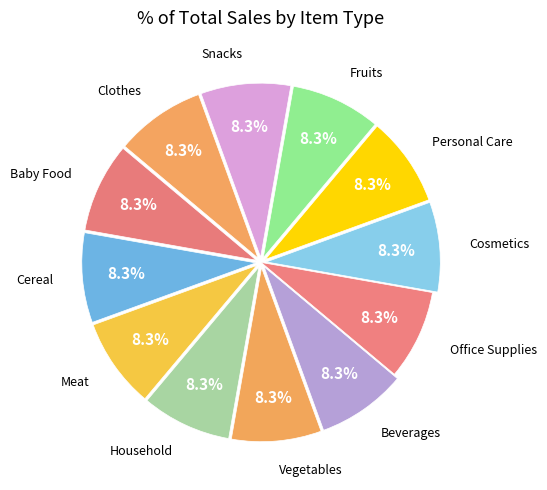

How many segments does this pie chart have?

12